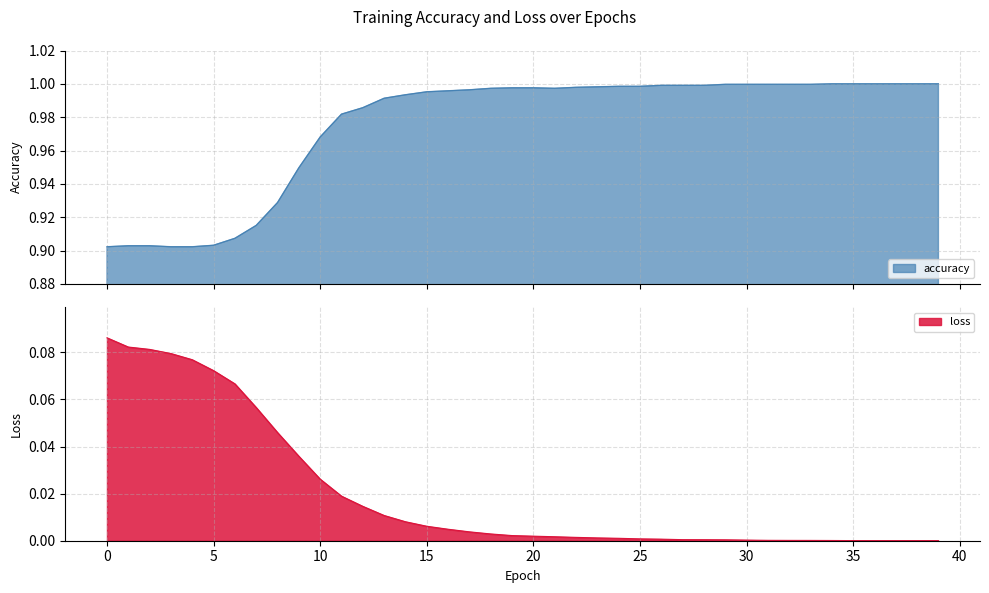

Reading left to right, extract all data points from this chart.

accuracy: 0=0.9	1=0.9	2=0.9	3=0.9	4=0.9	5=0.9	6=0.9	7=0.9	8=0.9	9=0.9	10=1.0	11=1.0	12=1.0	13=1.0	14=1.0	15=1.0	16=1.0	17=1.0	18=1.0	19=1.0	20=1.0	21=1.0	22=1.0	23=1.0	24=1.0	25=1.0	26=1.0	27=1.0	28=1.0	29=1.0	30=1.0	31=1.0	32=1.0	33=1.0	34=1.0	35=1.0	36=1.0	37=1.0	38=1.0	39=1.0
loss: 0=0.1	1=0.1	2=0.1	3=0.1	4=0.1	5=0.1	6=0.1	7=0.1	8=0.0	9=0.0	10=0.0	11=0.0	12=0.0	13=0.0	14=0.0	15=0.0	16=0.0	17=0.0	18=0.0	19=0.0	20=0.0	21=0.0	22=0.0	23=0.0	24=0.0	25=0.0	26=0.0	27=0.0	28=0.0	29=0.0	30=0.0	31=0.0	32=0.0	33=0.0	34=0.0	35=0.0	36=0.0	37=0.0	38=0.0	39=0.0